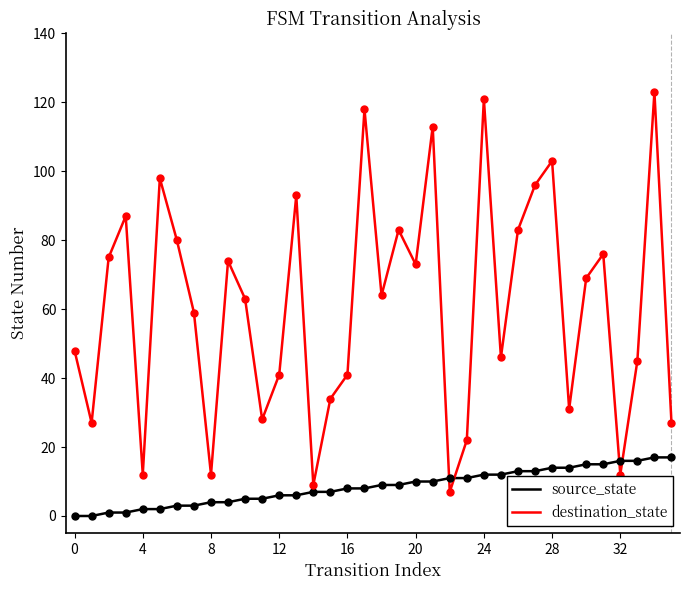

Does the chart display data point markers on the line(s)?

No